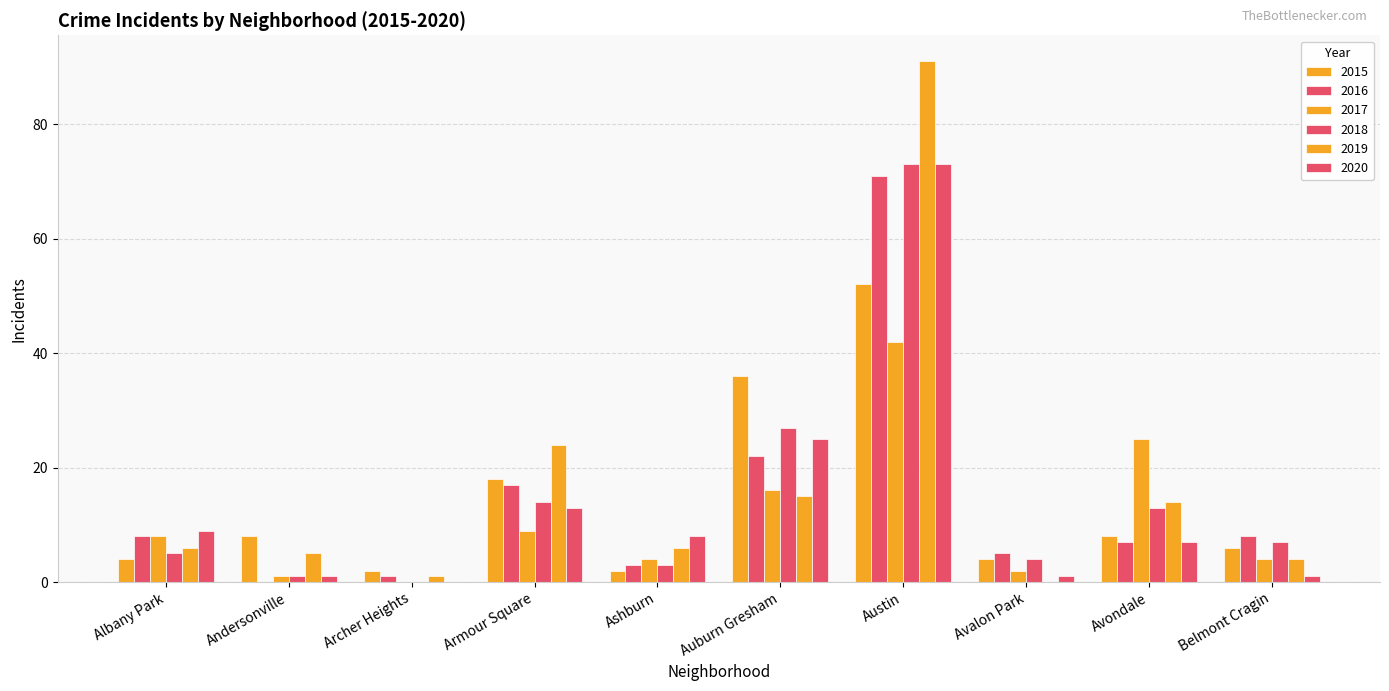

Where does the 2019 series first go above 6?

Armour Square